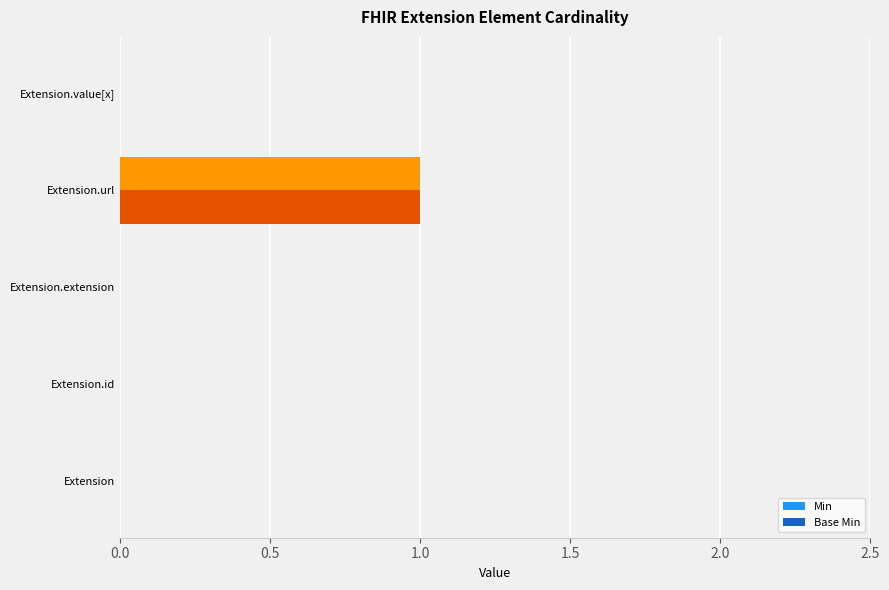

The value of Base Min at Extension is 0. True or false?

True